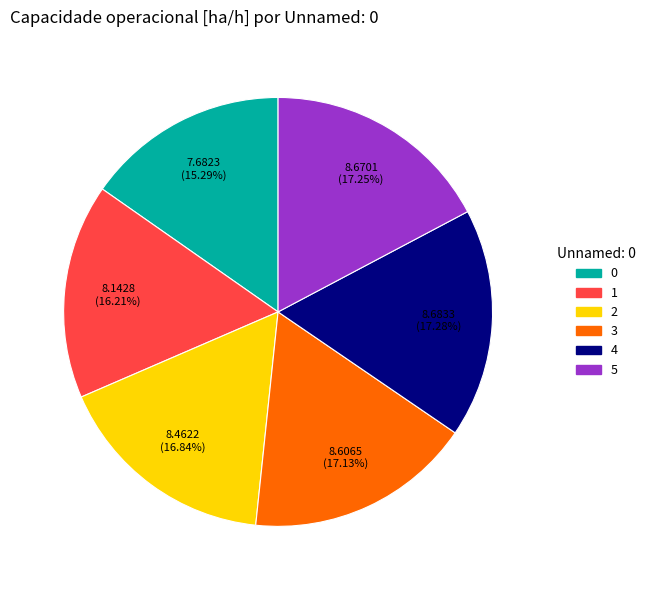

Approximately how many times larger is the value at 5 compared to 4?

1.0